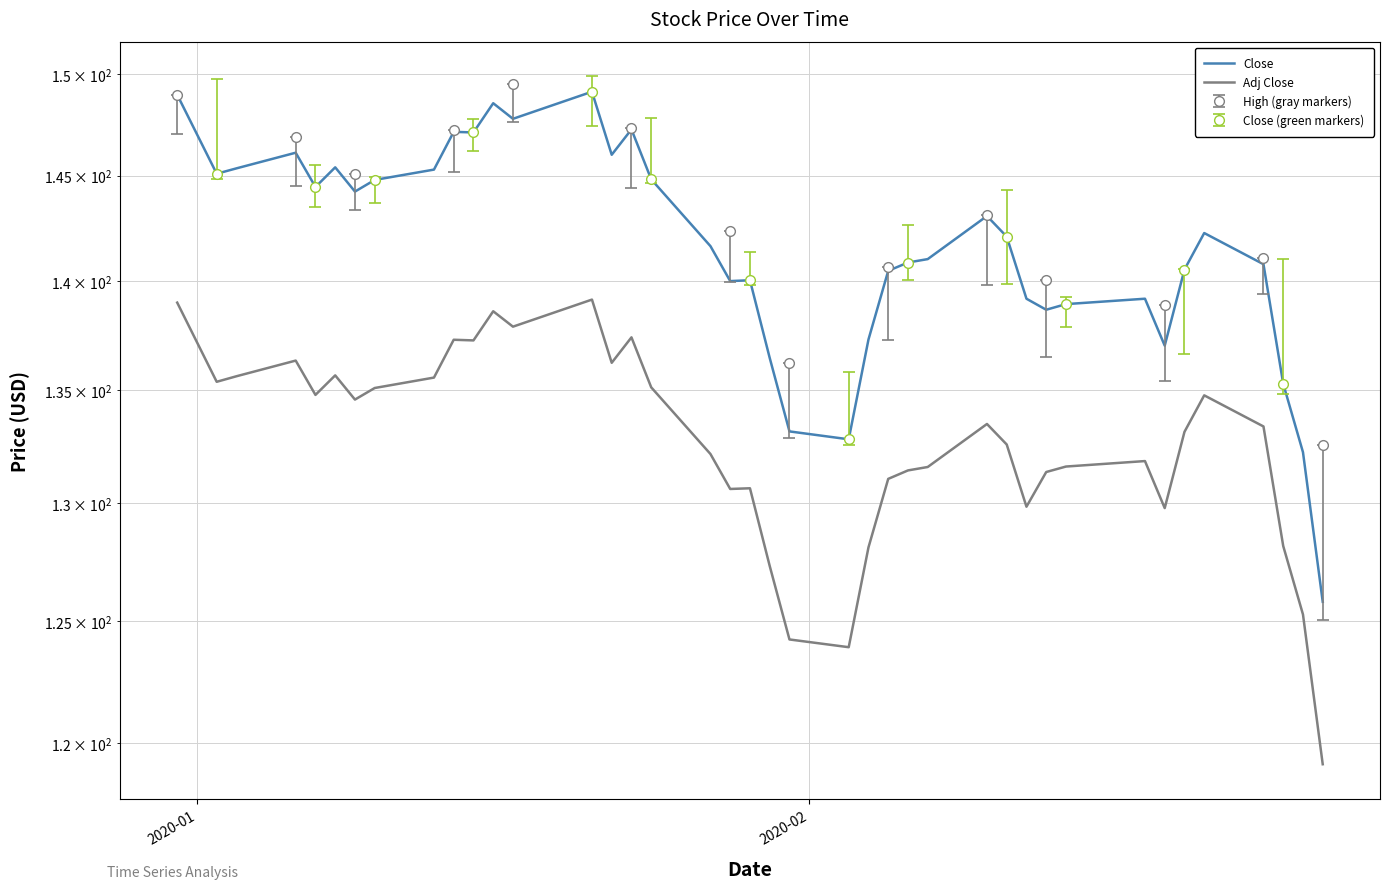

How many values in the Close series are below 142?

20